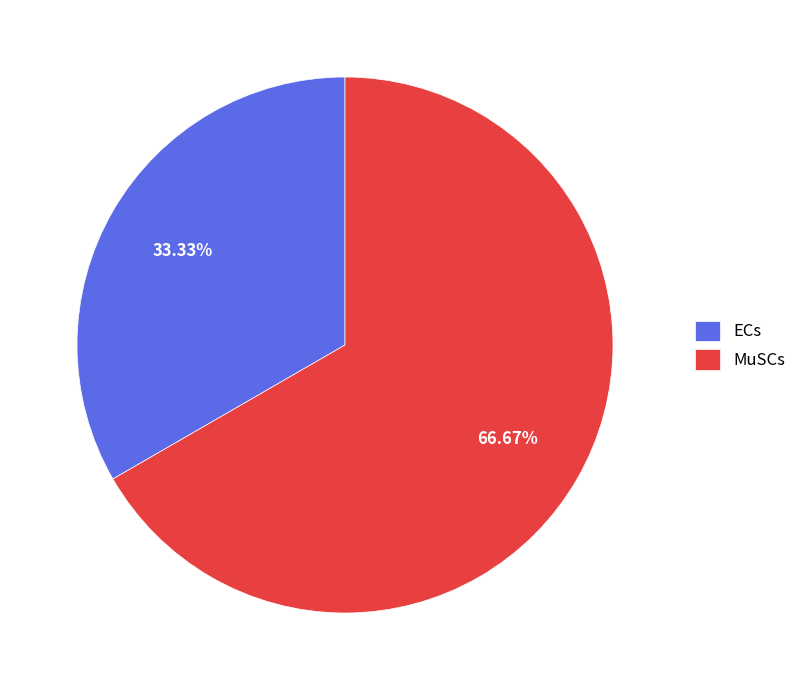

Rank the categories by value from lowest to highest.

ECs, MuSCs